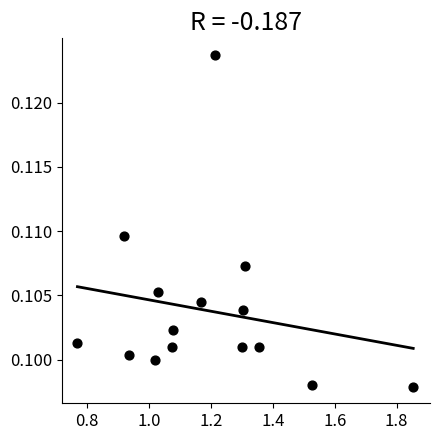

What is the range of X values (max minus min)?

1.1